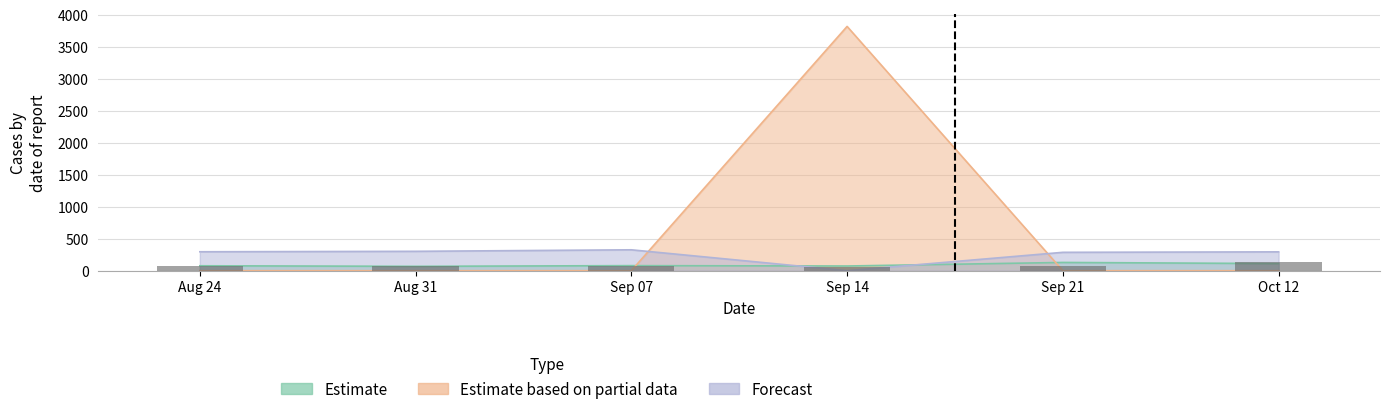

Reading right to left, extract all data points from this chart.

Estimate: col_6=111.0	col_5=128.7	col_4=73.1	col_2=78.9	col_1=68.2	col_0=76.8
Estimate based on partial data: col_6=0.0	col_5=0.0	col_4=3815.0	col_2=0.0	col_1=0.0	col_0=0.0
Forecast: col_6=294.1	col_5=286.8	col_4=0.0	col_2=326.2	col_1=302.5	col_0=295.5